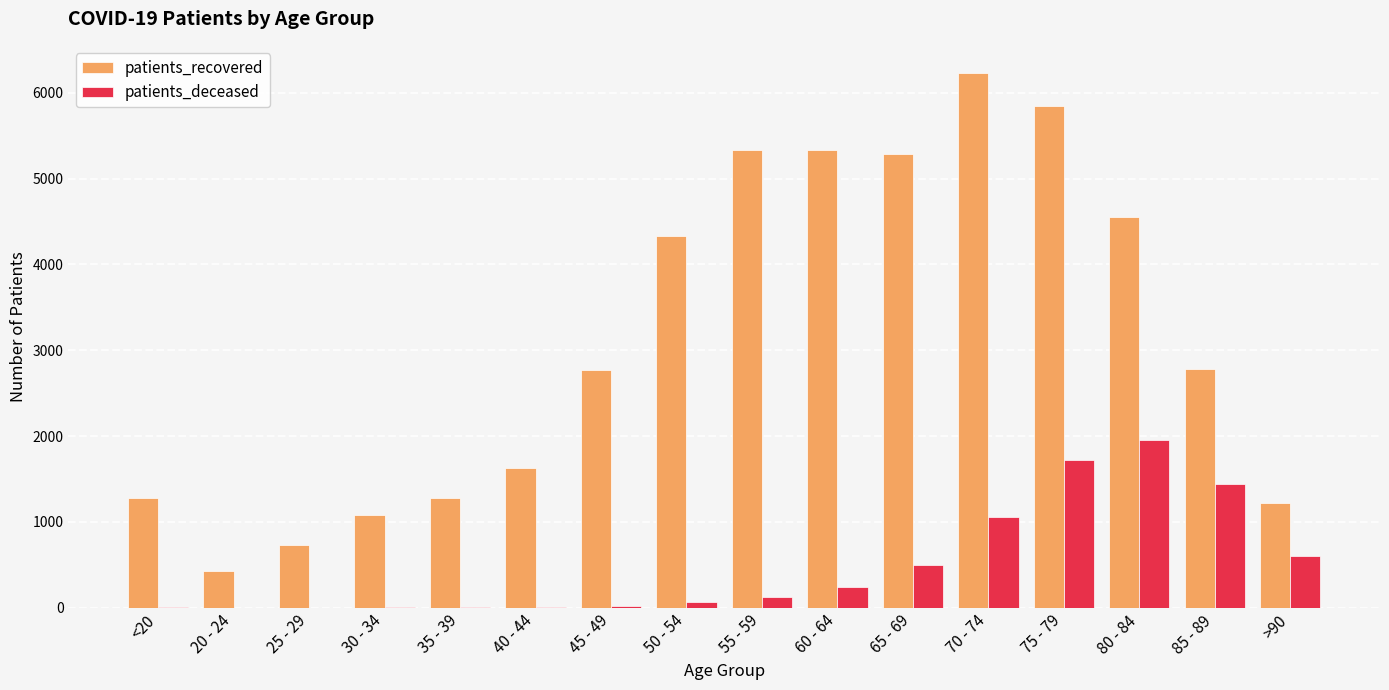

What is the maximum value shown in the chart?

6234